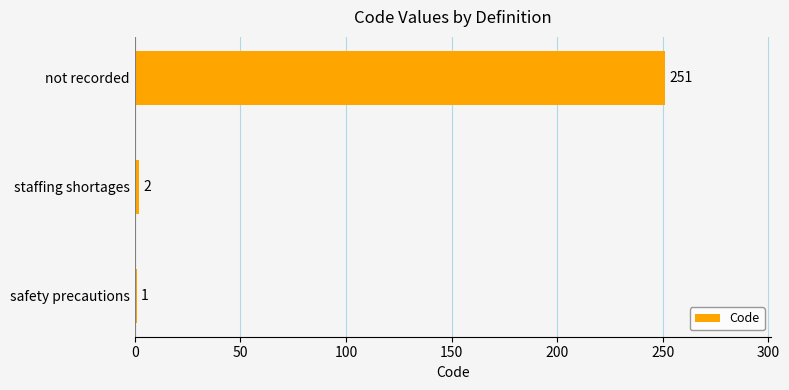

Does the chart contain any negative values?

No